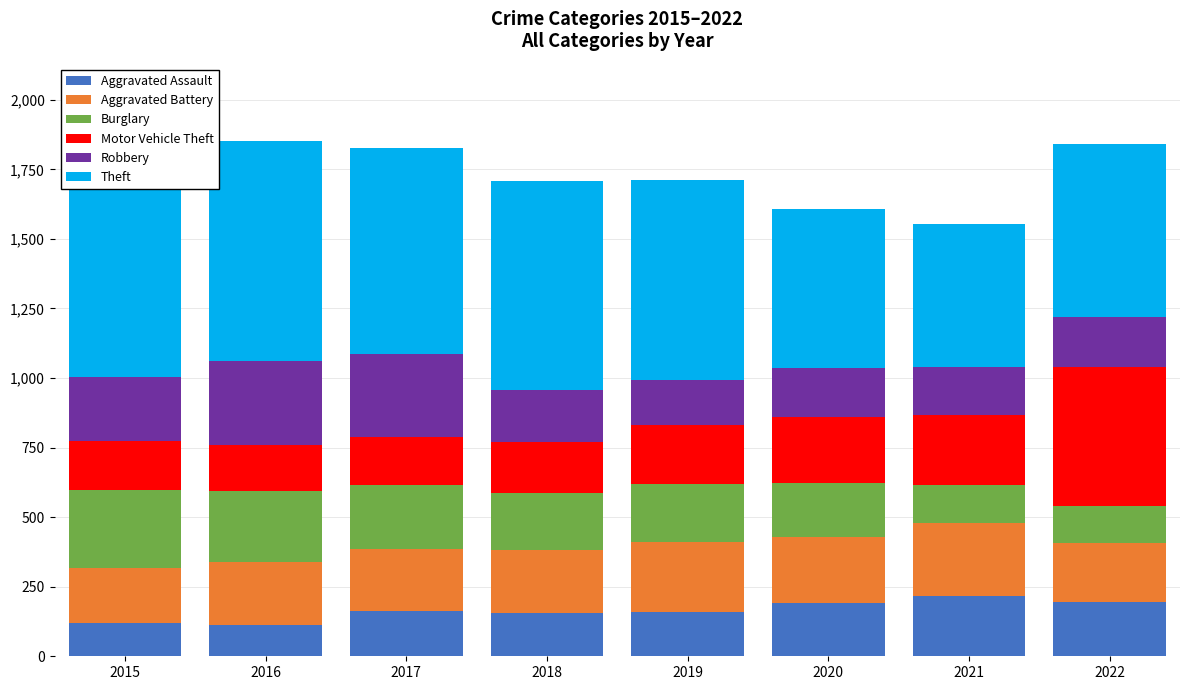

What is the highest value of the Aggravated Assault series?

218